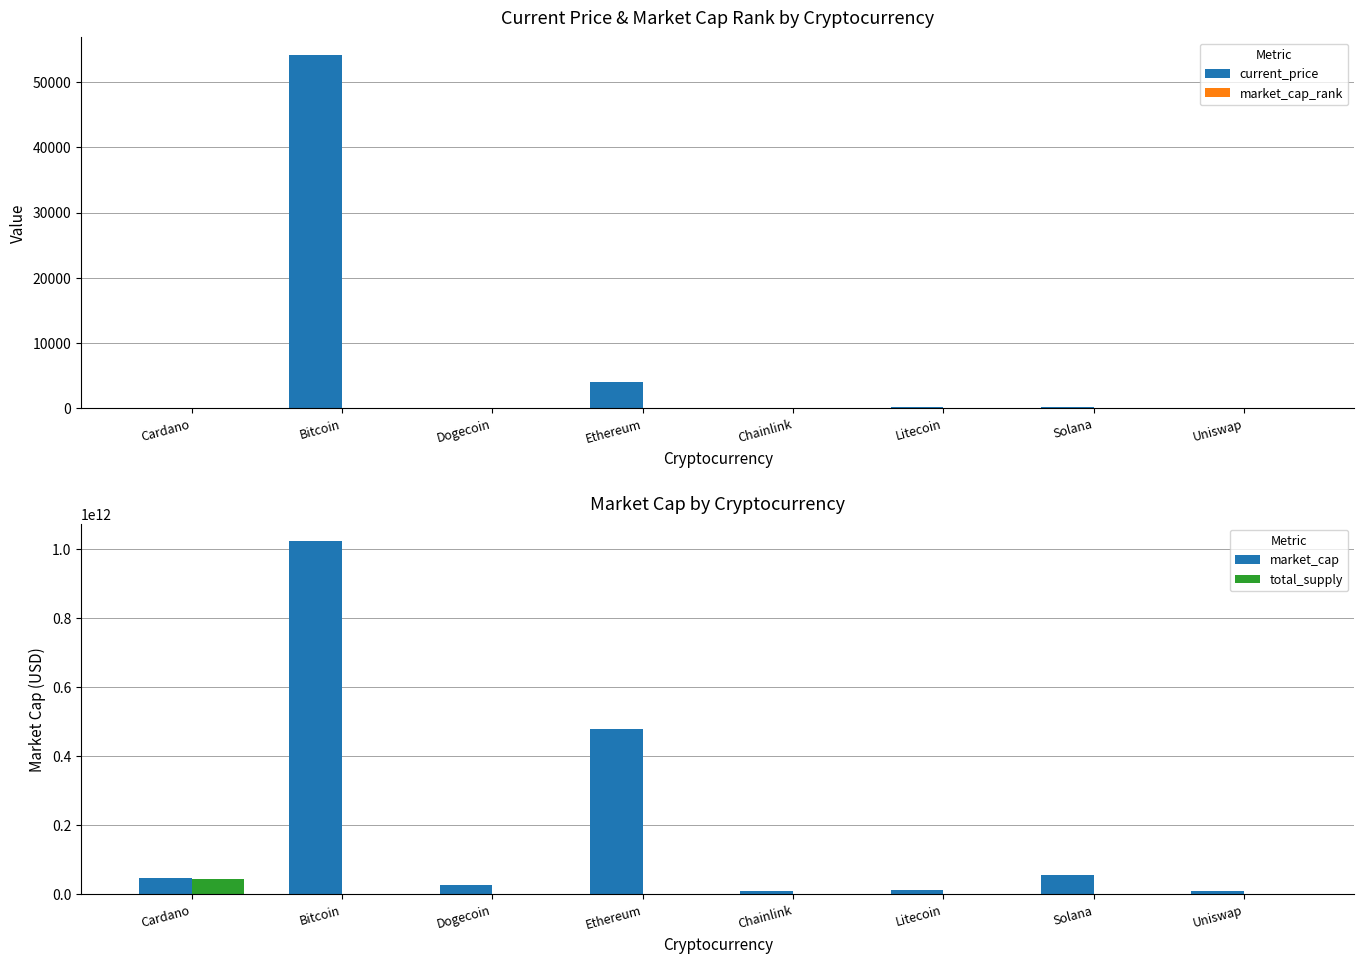

What is the sum of the total_supply values at Cardano and Dogecoin?

45000000000.0